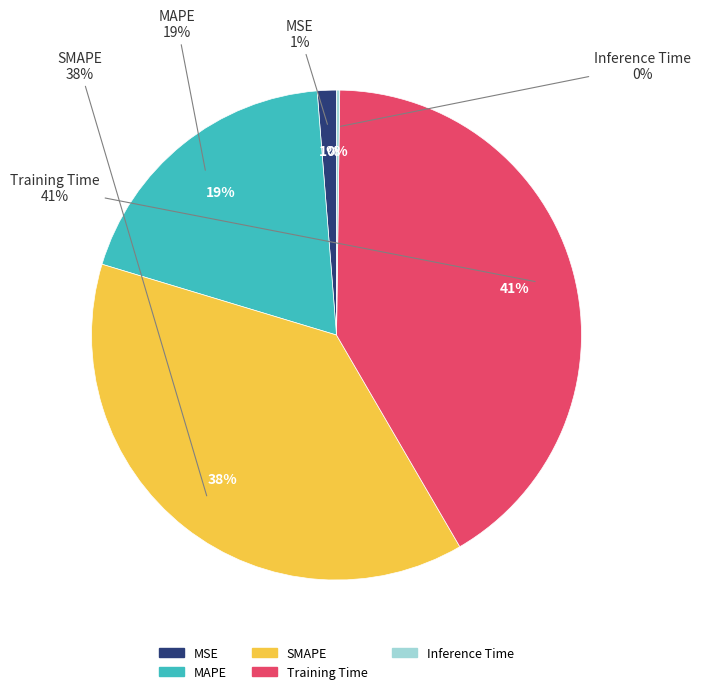

The Training Time slice represents 30% of the pie. True or false?

False